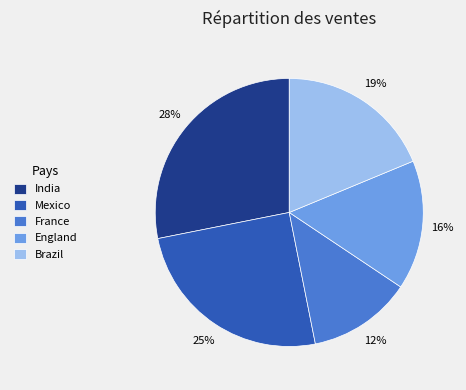

How many segments does this pie chart have?

5